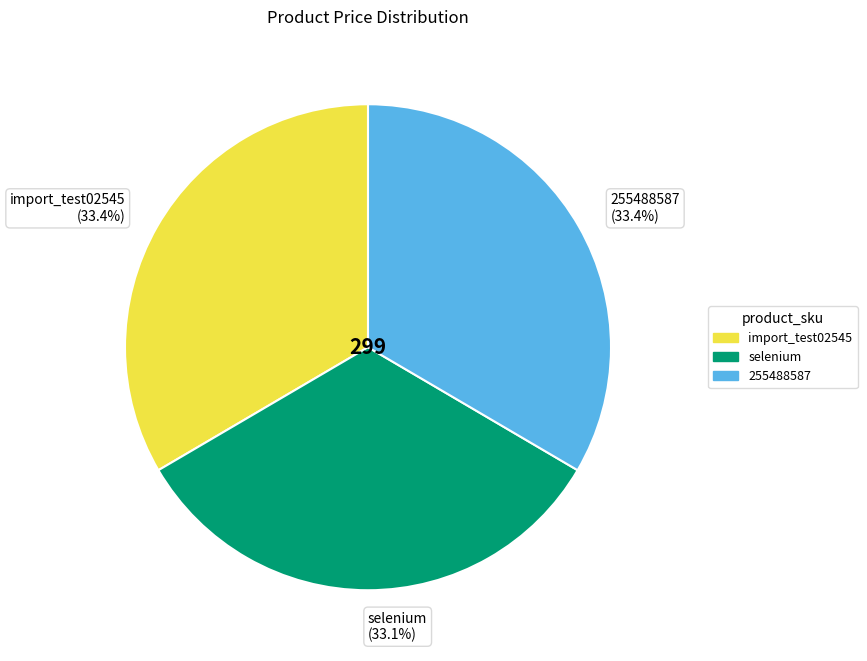

Do 255488587 and selenium together represent more than half of the pie?

Yes